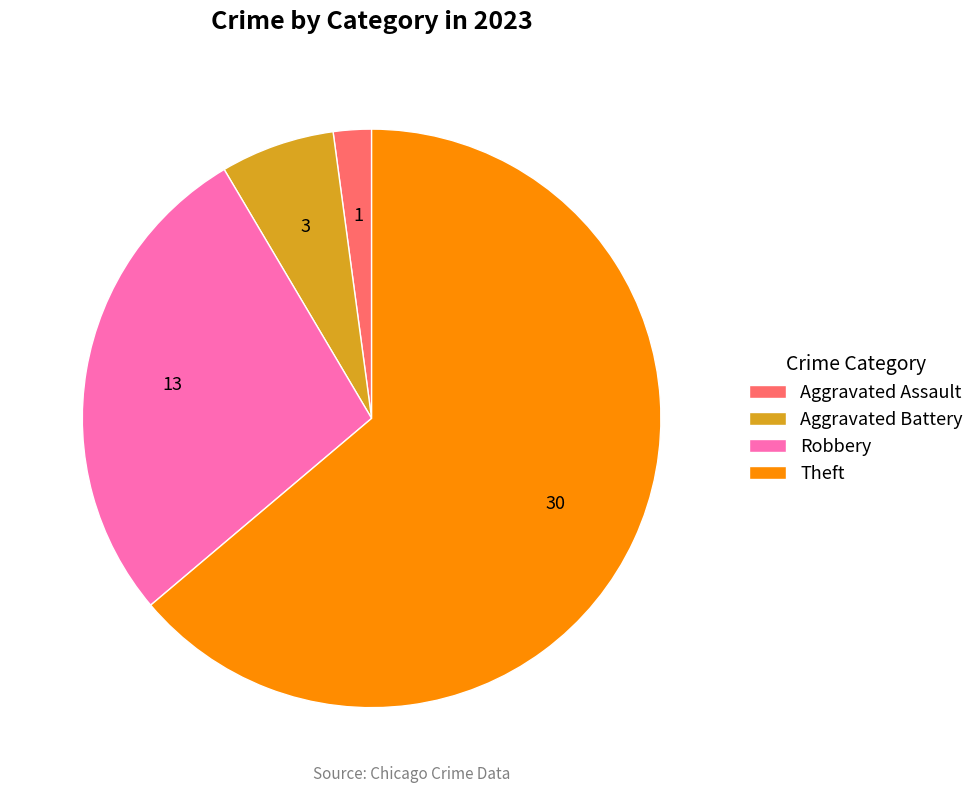

True or false: Aggravated Assault accounts for 13% of the total.

False